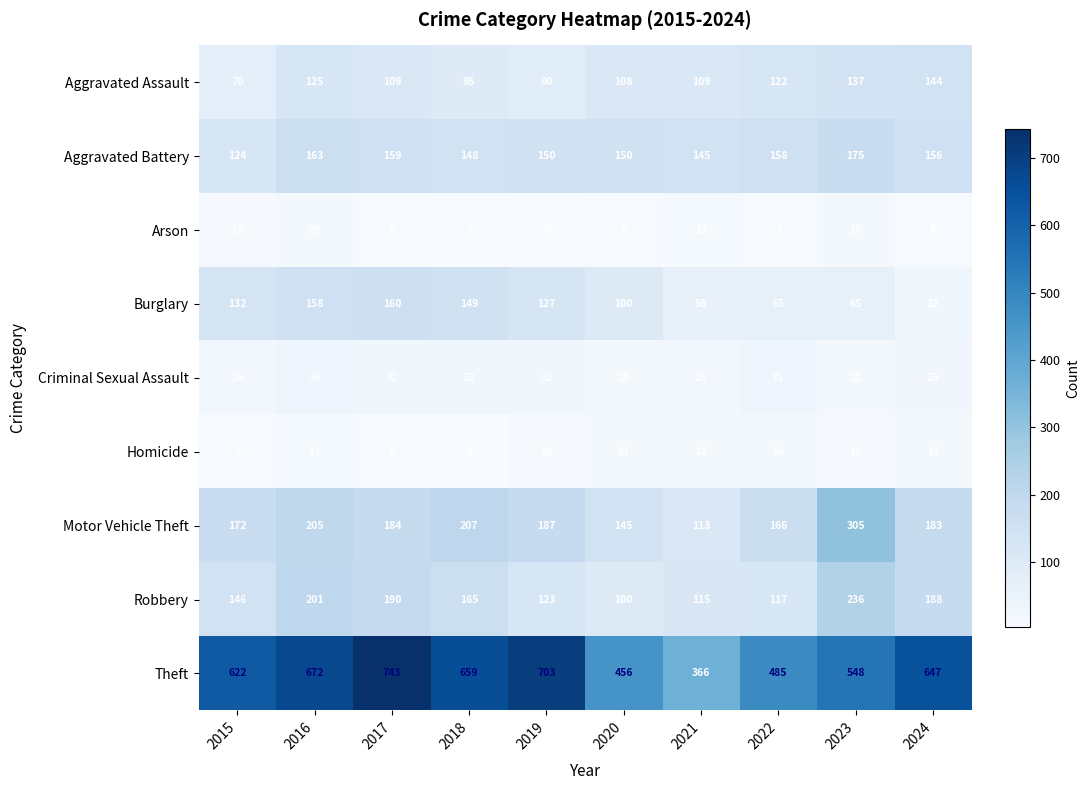

What is the difference between the Robbery values at 2015 and 2020?

46